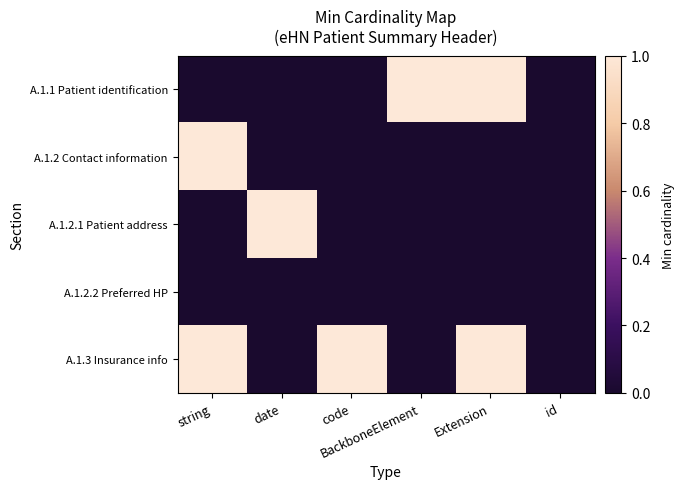

What is the total value across all series at Extension?

2